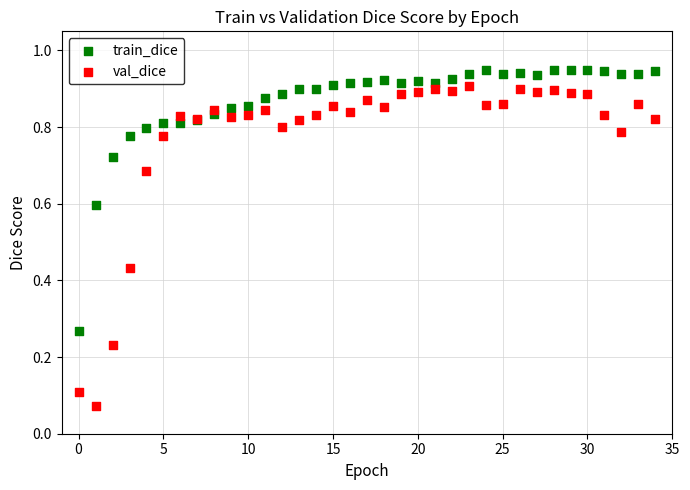

Which series contains the highest Y value?

train_dice